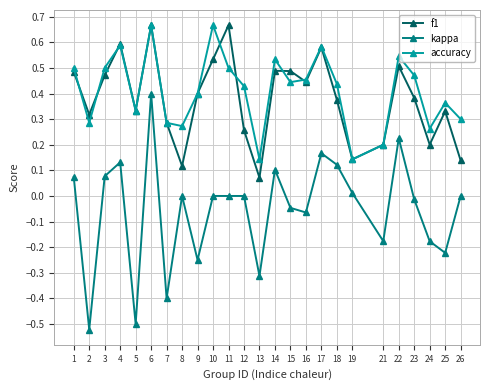

Which category has the highest value in the kappa series?

6